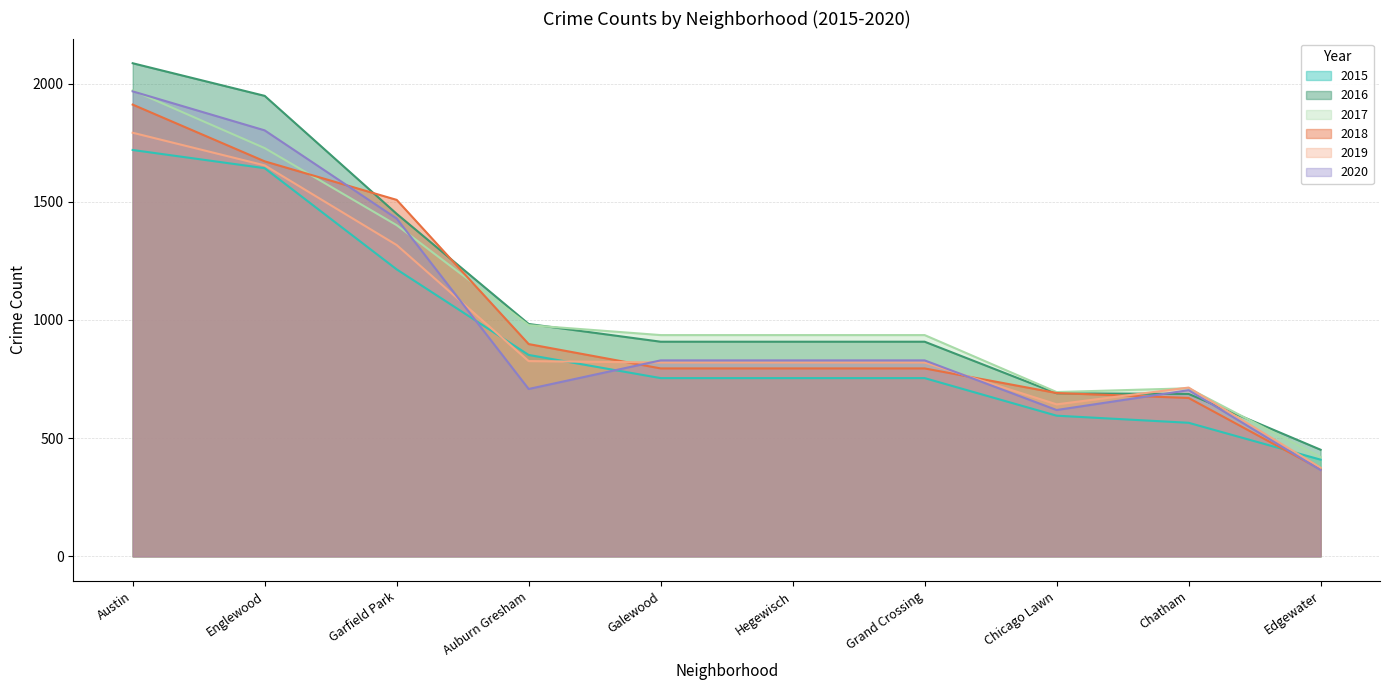

The value of 2017 at Galewood is 936. True or false?

True